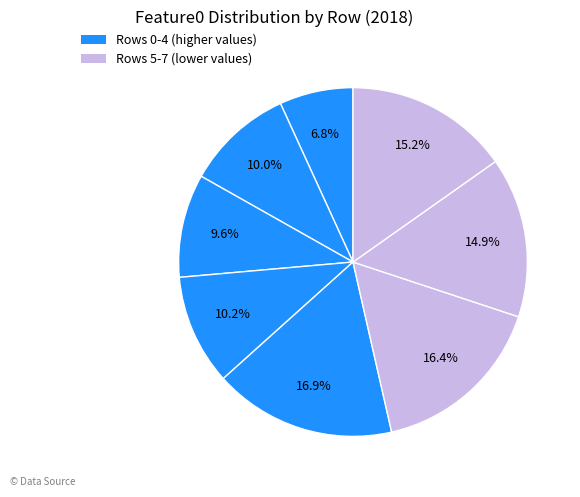

What is the largest slice in the pie chart?

4